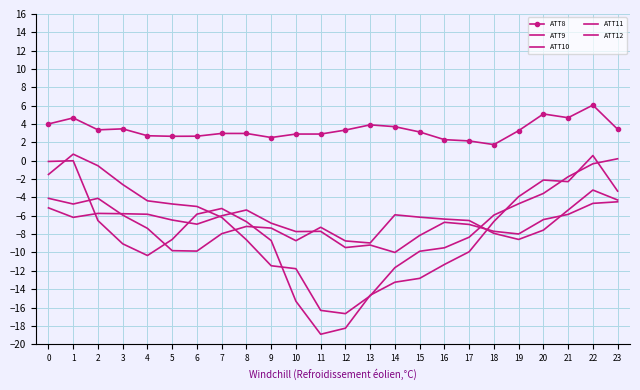

The value of ATT8 at 13 is 5.8. True or false?

False